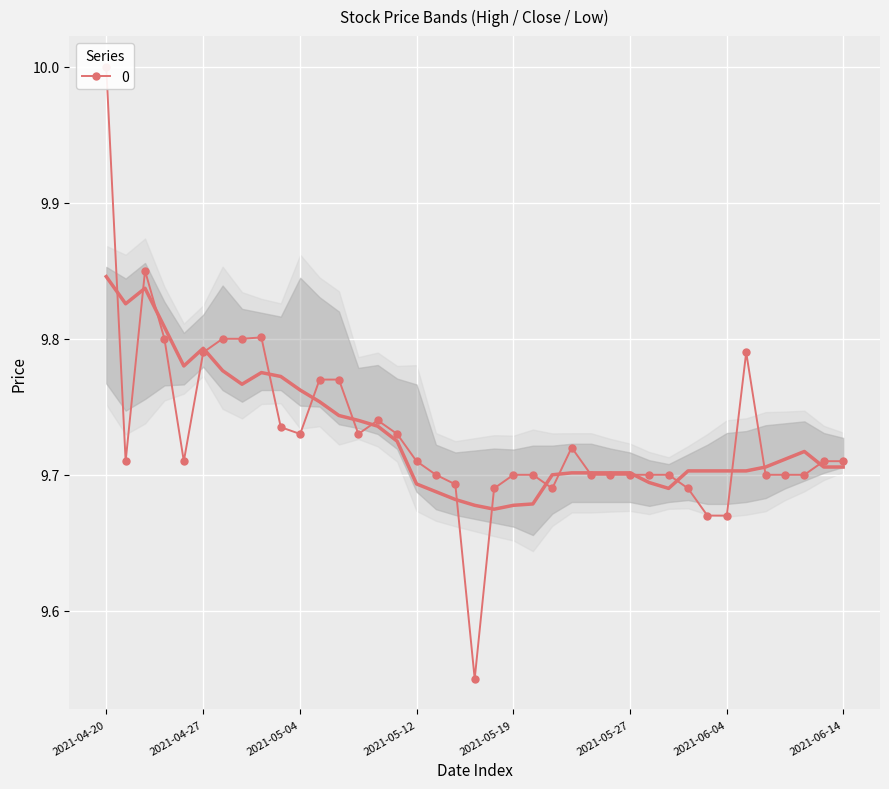

What is the total value across all series at 2021-04-28?

29.4